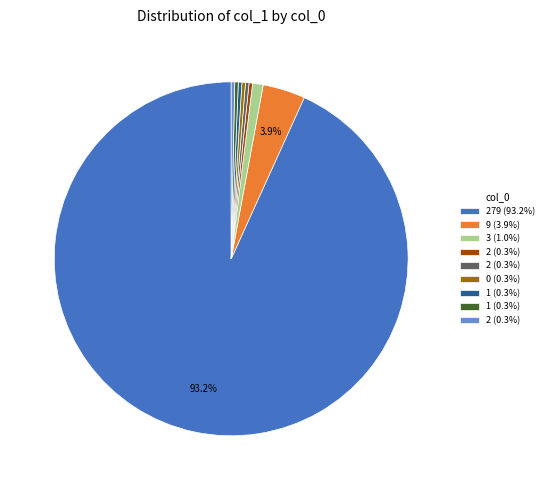

Is there any slice that represents more than half of the pie?

Yes